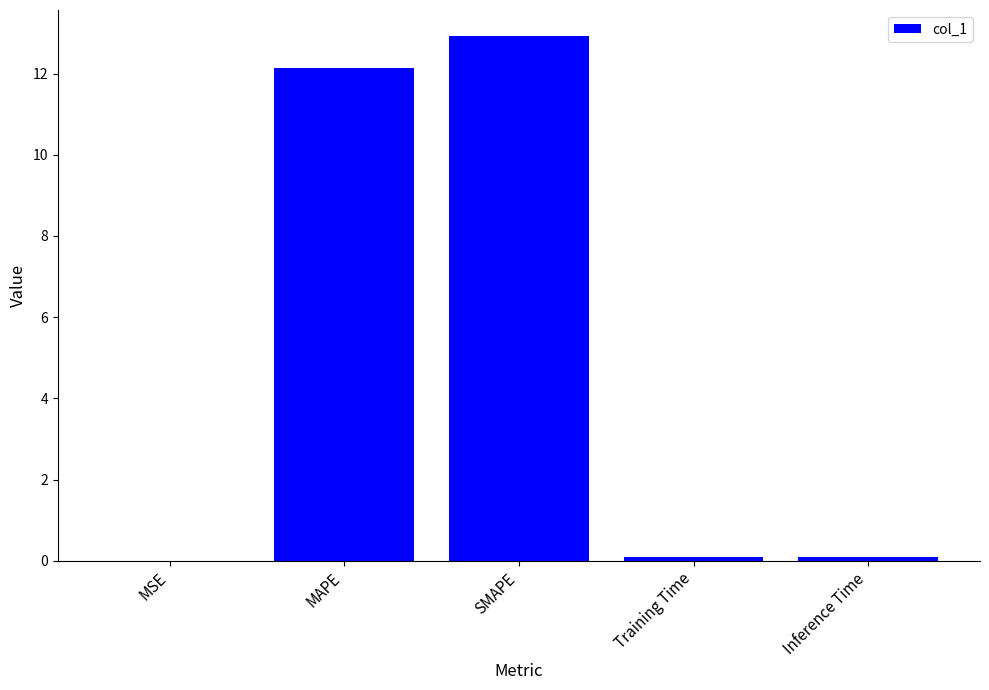

True or false: the data shows 12.9 at SMAPE.

True